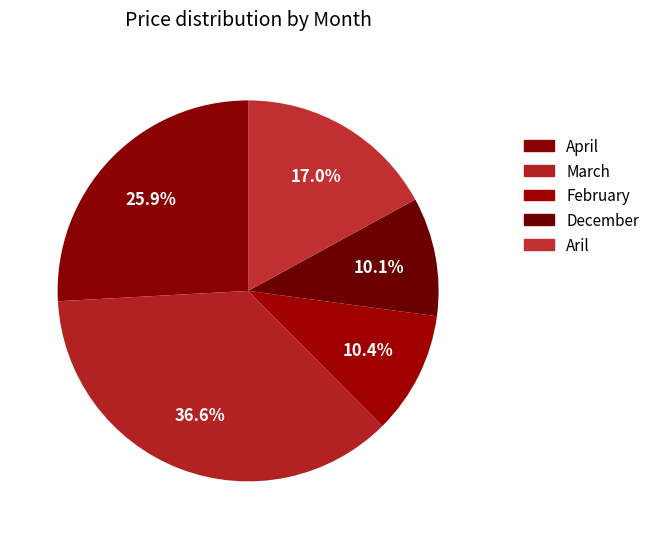

To the nearest percent, what is the combined percentage of Aril and February?

27%